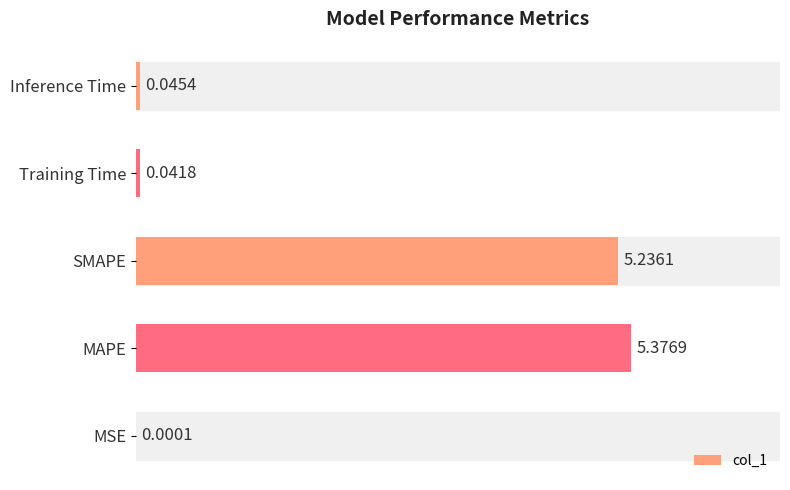

Which has a higher value, MAPE or Training Time?

MAPE